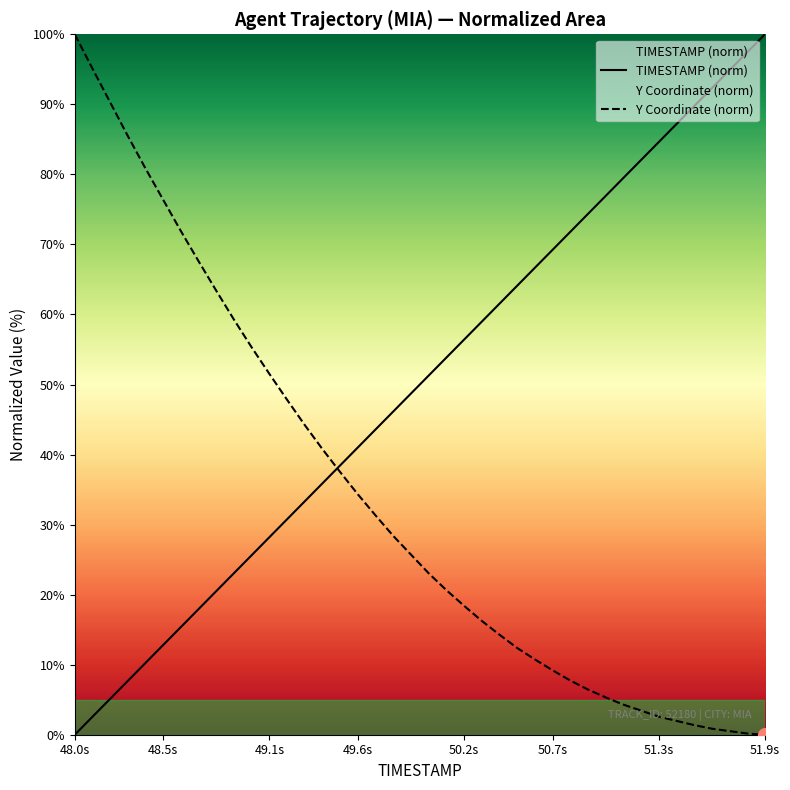

Is it true that TIMESTAMP (norm) equals 134.5 at 30?

False